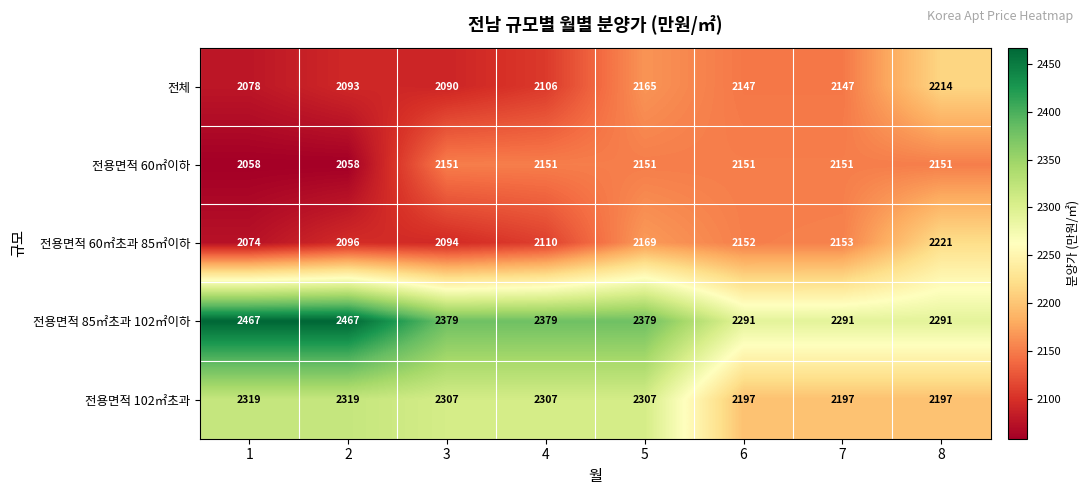

At how many categories does at least one series exceed 2188?

8